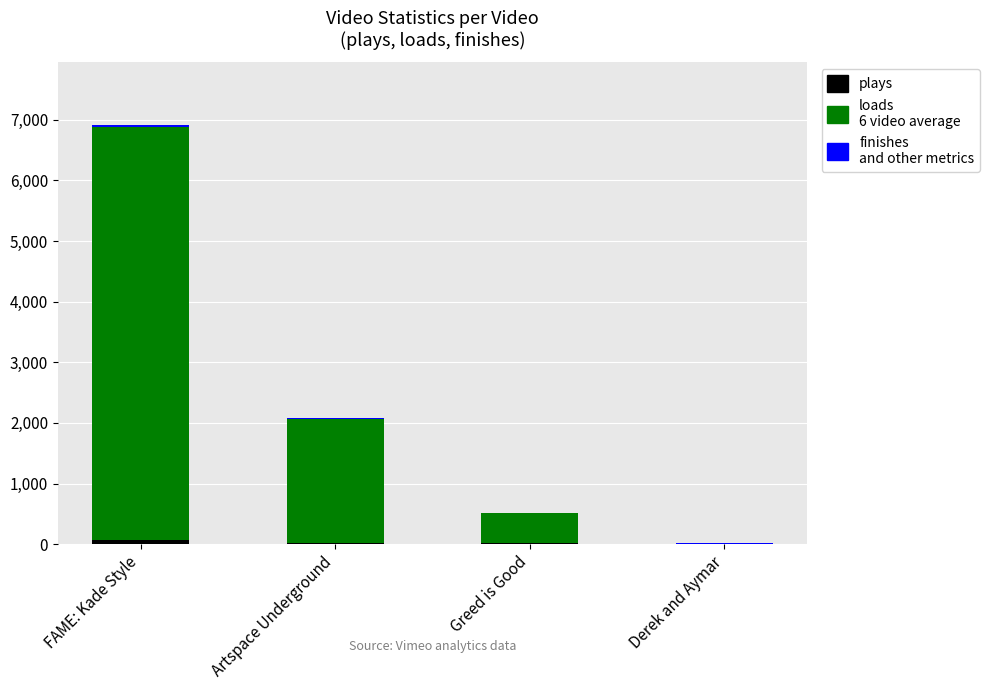

Does the chart contain stacked bars?

Yes